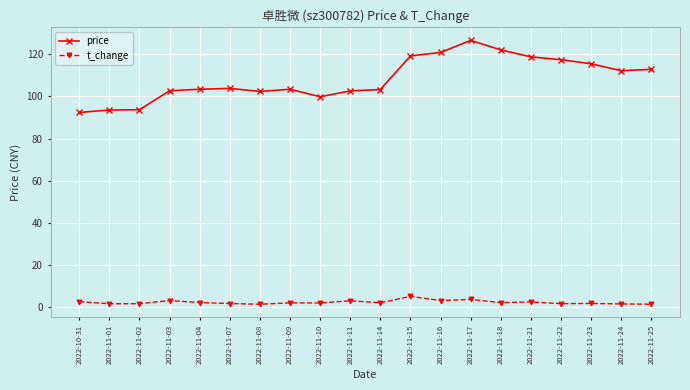

Rank the series at 2022-11-14 from lowest to highest value.

t_change, price